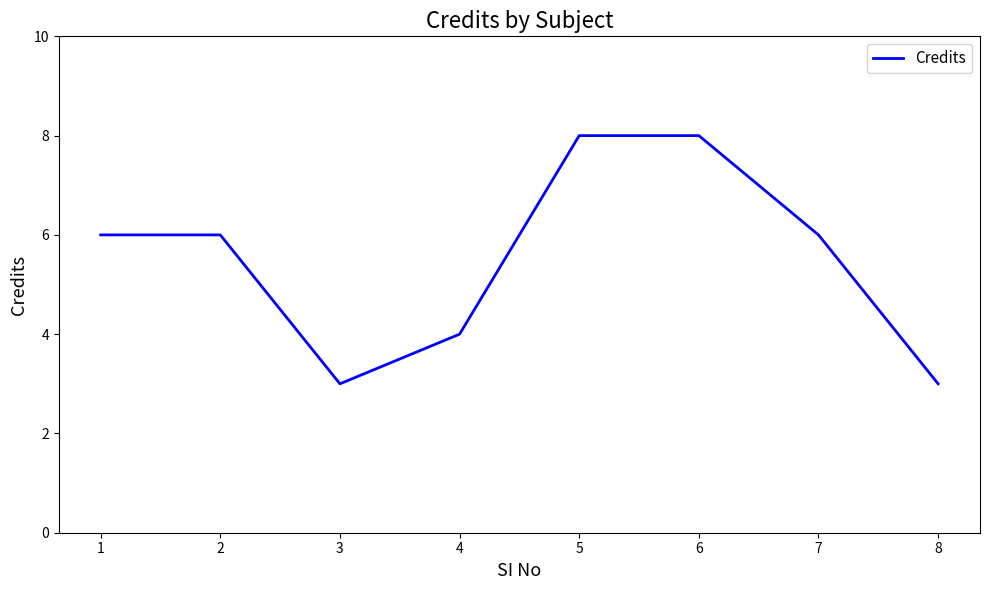

What is the minimum value shown in the chart?

3